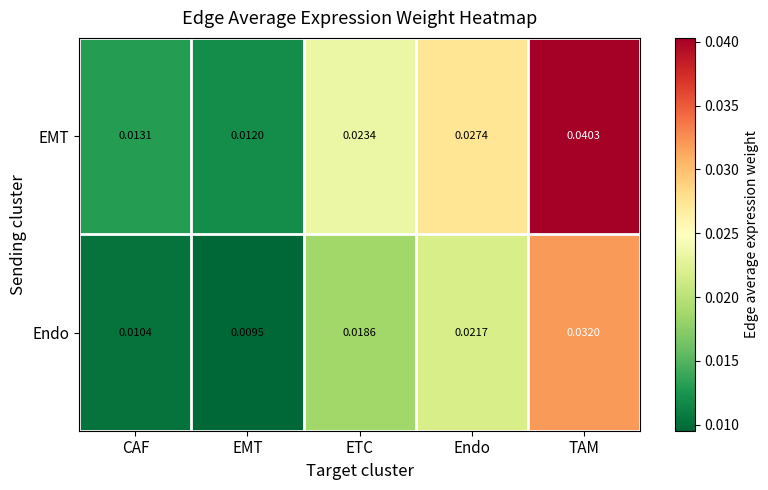

How many data points does each series have?

5